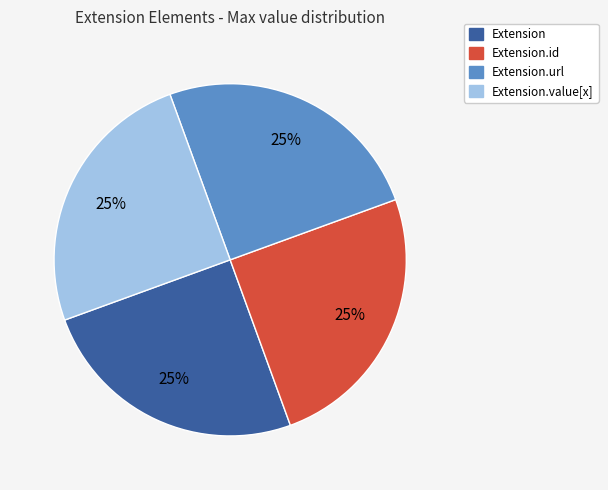

To the nearest percent, what is the average slice percentage?

25%